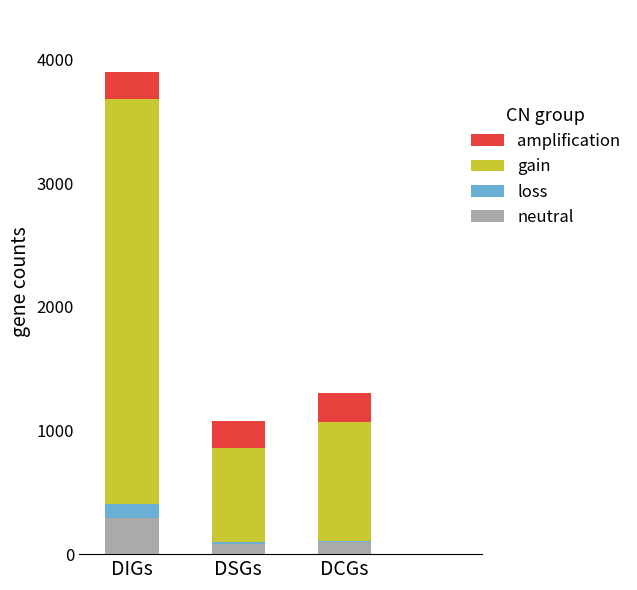

Is it true that neutral equals 291.8 at DIGs?

True